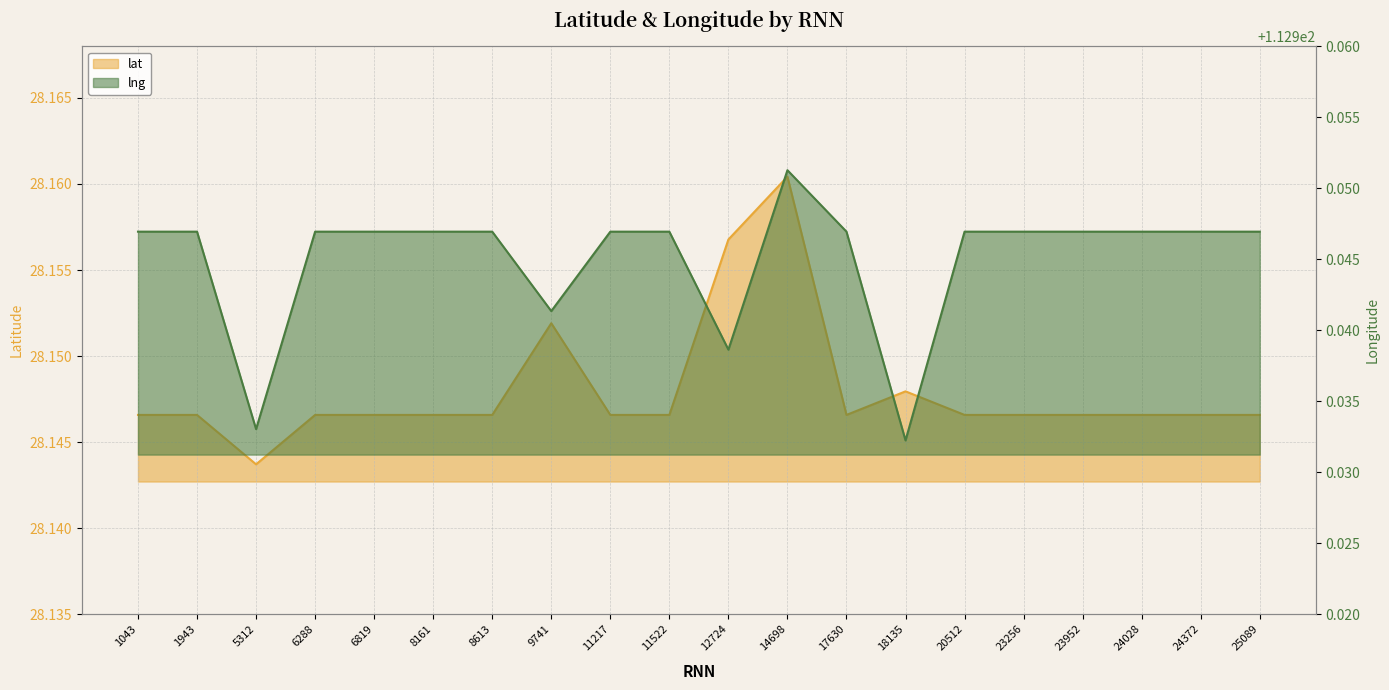

Reading left to right, transcribe all the data shown in this chart.

lat: 1043=28.1	1943=28.1	5312=28.1	6288=28.1	6819=28.1	8161=28.1	8613=28.1	9741=28.2	11217=28.1	11522=28.1	12724=28.2	14698=28.2	17630=28.1	18135=28.1	20512=28.1	23256=28.1	23952=28.1	24028=28.1	24372=28.1	25089=28.1
lng: 1043=112.9	1943=112.9	5312=112.9	6288=112.9	6819=112.9	8161=112.9	8613=112.9	9741=112.9	11217=112.9	11522=112.9	12724=112.9	14698=113.0	17630=112.9	18135=112.9	20512=112.9	23256=112.9	23952=112.9	24028=112.9	24372=112.9	25089=112.9